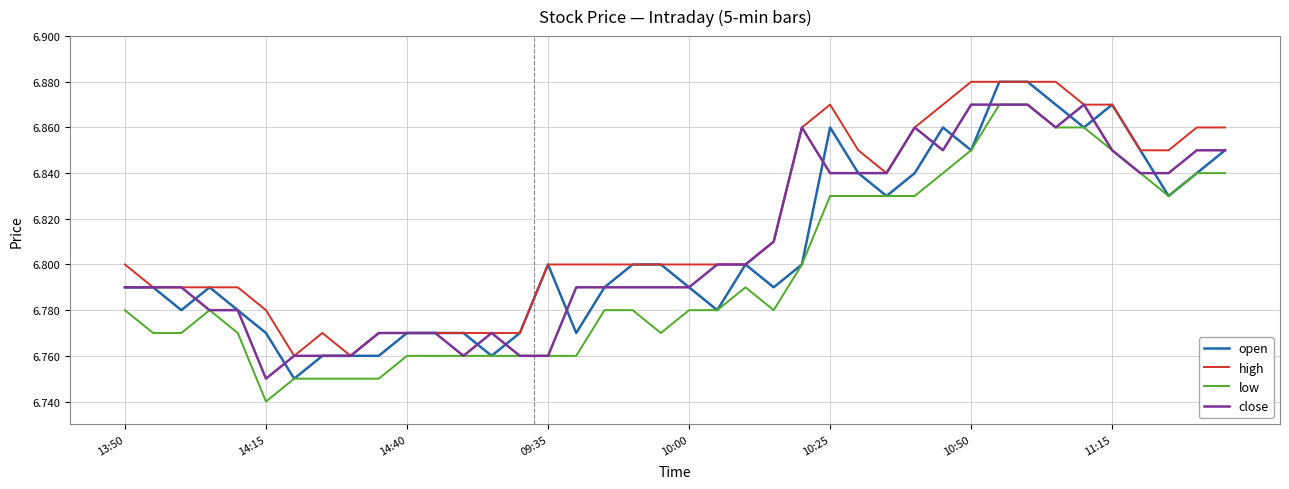

True or false: high and low intersect in this chart.

False